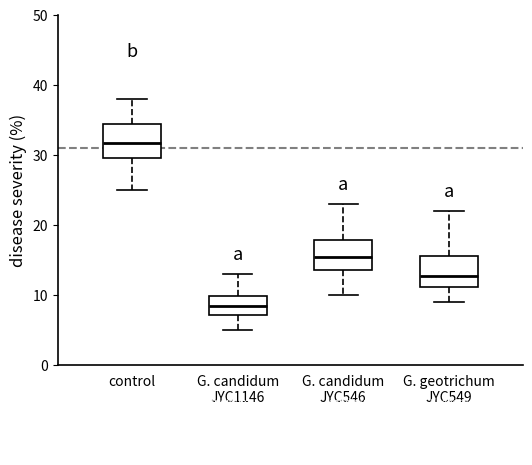

Which box's median line is the highest?

control